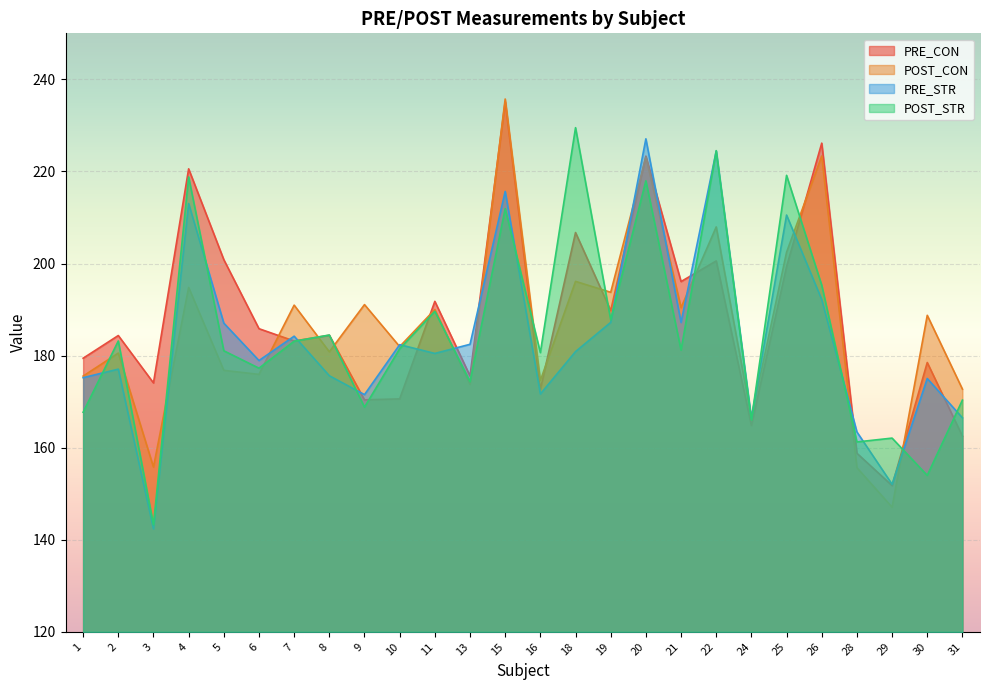

After their last crossing, which series has the higher values: POST_STR or PRE_STR?

POST_STR